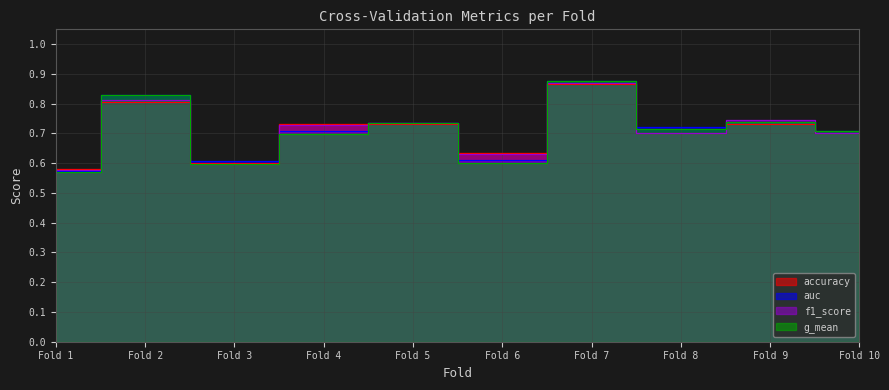

What is the sum of all f1_score values?

7.1